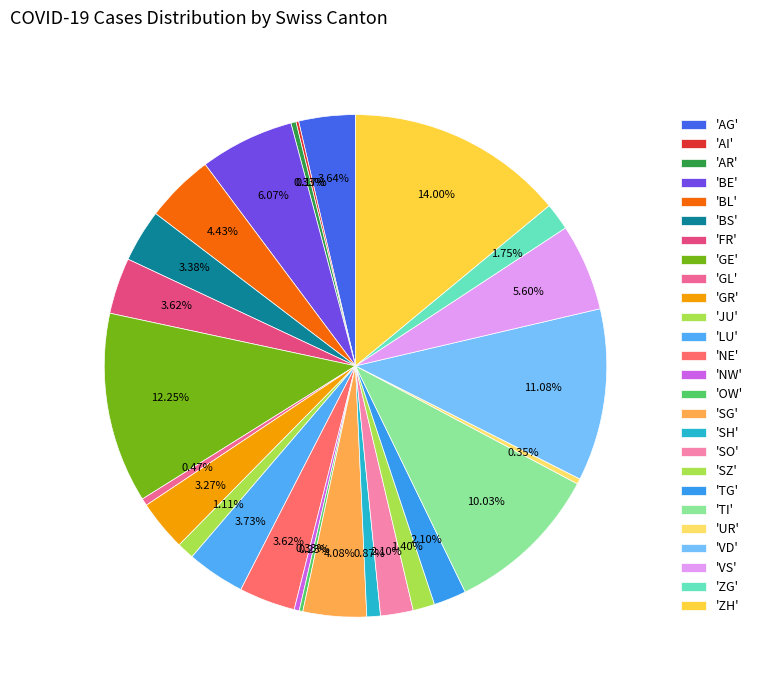

Is there a majority slice in this chart?

No